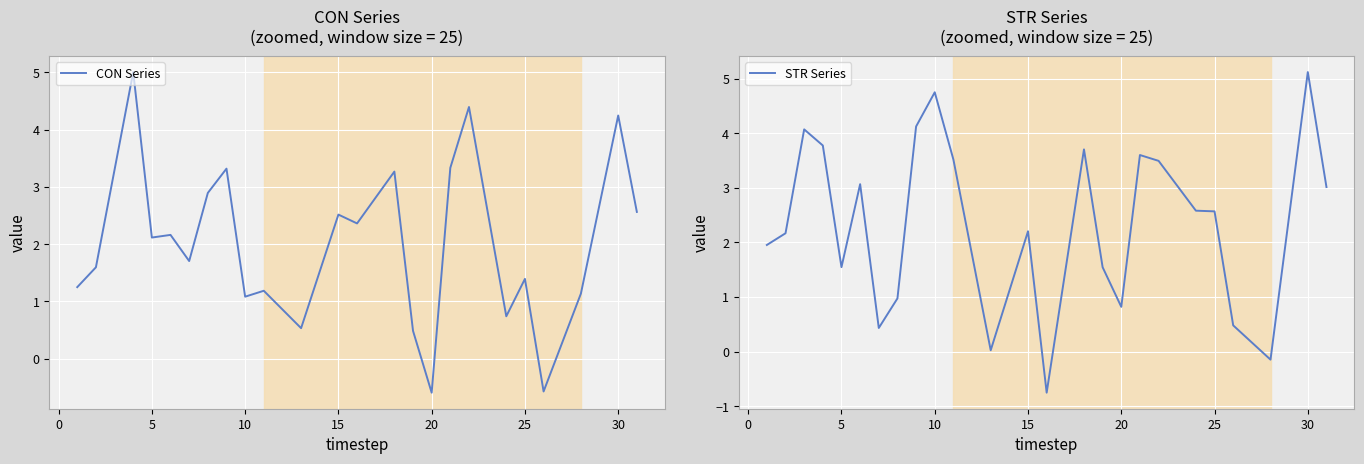

Is the value of CON Series at 21 greater than the value of STR Series at 16?

No